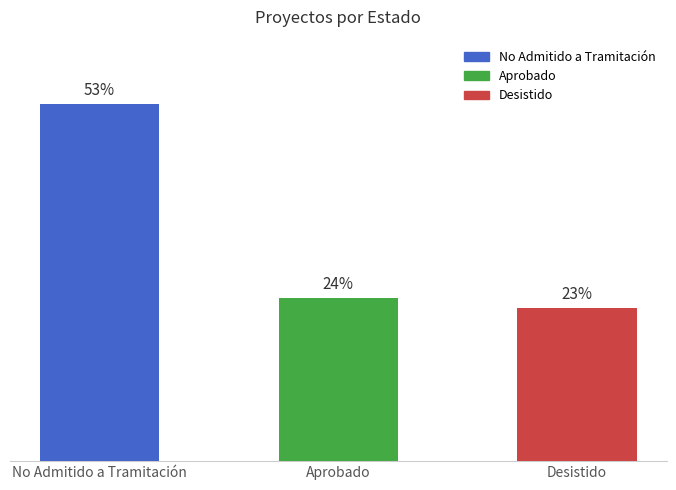

Does the chart contain any negative values?

No